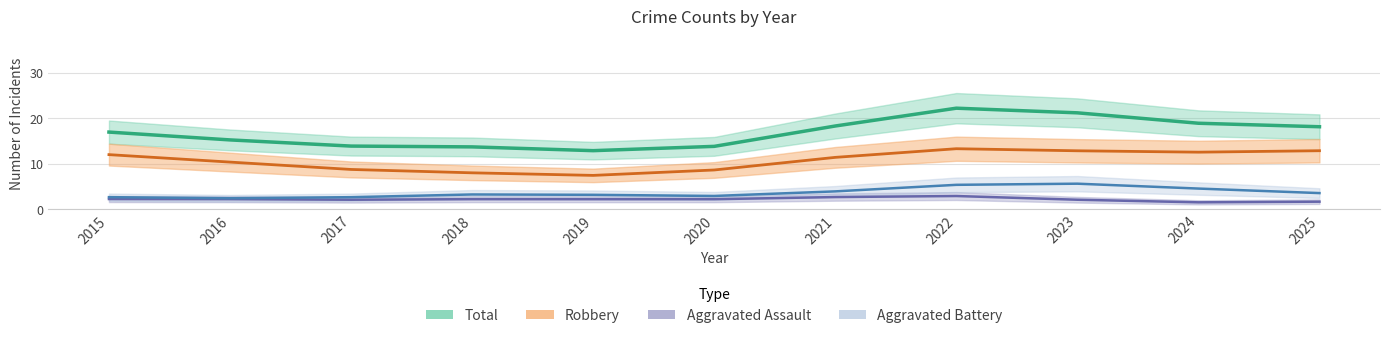

Which series has the largest total across all categories?

Total